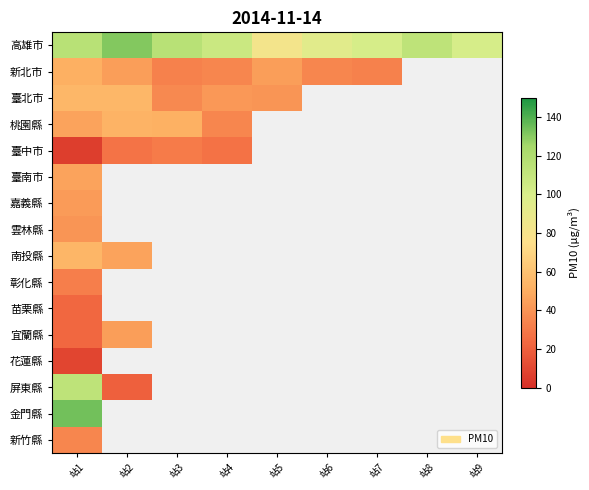

At how many categories does at least one series exceed 39?

9